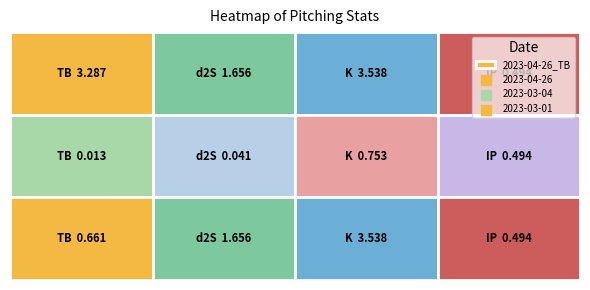

Rank the series by their maximum value, from lowest to highest.

2023-03-04, 2023-04-26, 2023-03-01